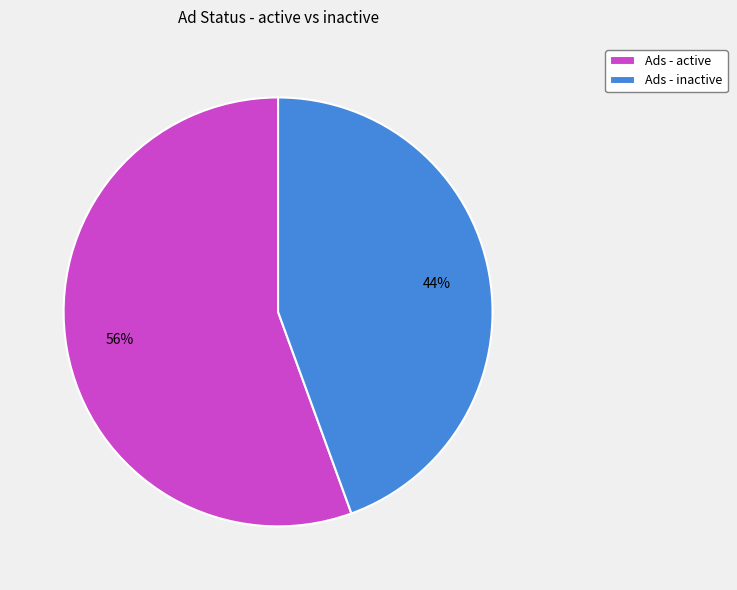

Rank the categories by value from highest to lowest.

Ads - active, Ads - inactive